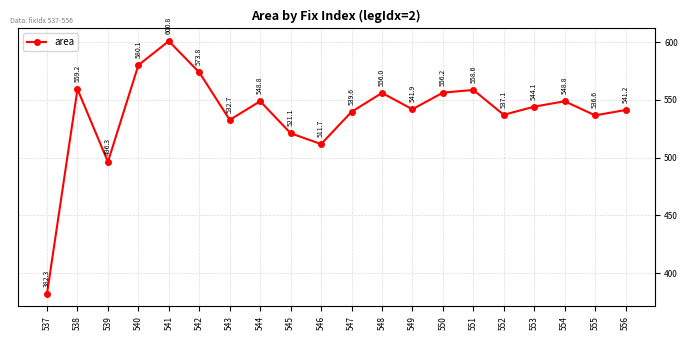

Which label corresponds to the largest value in the chart?

541